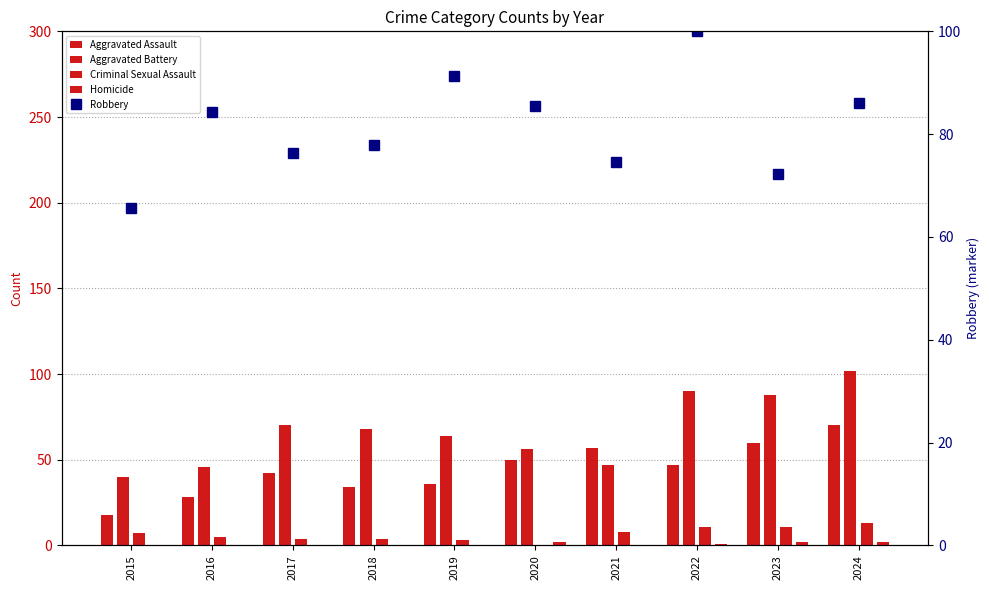

Count the number of data series in this chart.

5